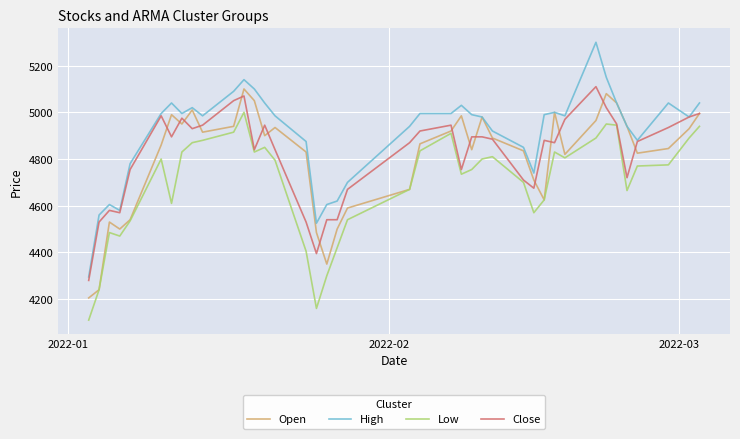

Which series has the widest spread of values?

High